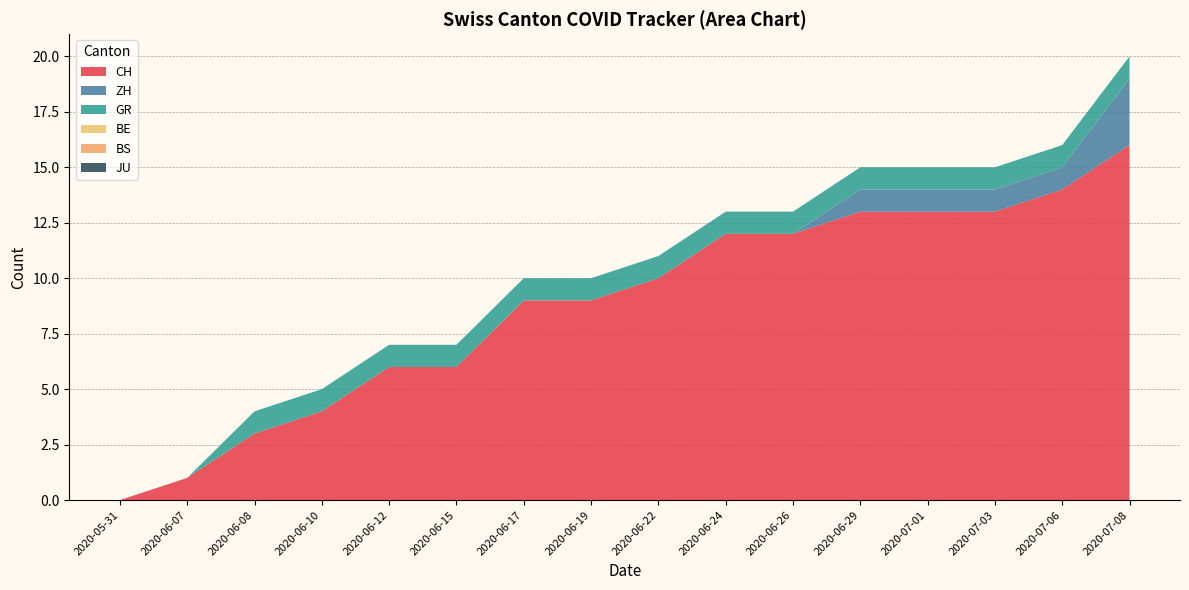

Reading left to right, list all the values displayed in this chart.

CH: 2020-05-31=0	2020-06-07=1	2020-06-08=3	2020-06-10=4	2020-06-12=6	2020-06-15=6	2020-06-17=9	2020-06-19=9	2020-06-22=10	2020-06-24=12	2020-06-26=12	2020-06-29=13	2020-07-01=13	2020-07-03=13	2020-07-06=14	2020-07-08=16
ZH: 2020-05-31=0	2020-06-07=0	2020-06-08=0	2020-06-10=0	2020-06-12=0	2020-06-15=0	2020-06-17=0	2020-06-19=0	2020-06-22=0	2020-06-24=0	2020-06-26=0	2020-06-29=1	2020-07-01=1	2020-07-03=1	2020-07-06=1	2020-07-08=3
GR: 2020-05-31=0	2020-06-07=0	2020-06-08=1	2020-06-10=1	2020-06-12=1	2020-06-15=1	2020-06-17=1	2020-06-19=1	2020-06-22=1	2020-06-24=1	2020-06-26=1	2020-06-29=1	2020-07-01=1	2020-07-03=1	2020-07-06=1	2020-07-08=1
BE: 2020-05-31=0	2020-06-07=0	2020-06-08=0	2020-06-10=0	2020-06-12=0	2020-06-15=0	2020-06-17=0	2020-06-19=0	2020-06-22=0	2020-06-24=0	2020-06-26=0	2020-06-29=0	2020-07-01=0	2020-07-03=0	2020-07-06=0	2020-07-08=0
BS: 2020-05-31=0	2020-06-07=0	2020-06-08=0	2020-06-10=0	2020-06-12=0	2020-06-15=0	2020-06-17=0	2020-06-19=0	2020-06-22=0	2020-06-24=0	2020-06-26=0	2020-06-29=0	2020-07-01=0	2020-07-03=0	2020-07-06=0	2020-07-08=0
JU: 2020-05-31=0	2020-06-07=0	2020-06-08=0	2020-06-10=0	2020-06-12=0	2020-06-15=0	2020-06-17=0	2020-06-19=0	2020-06-22=0	2020-06-24=0	2020-06-26=0	2020-06-29=0	2020-07-01=0	2020-07-03=0	2020-07-06=0	2020-07-08=0